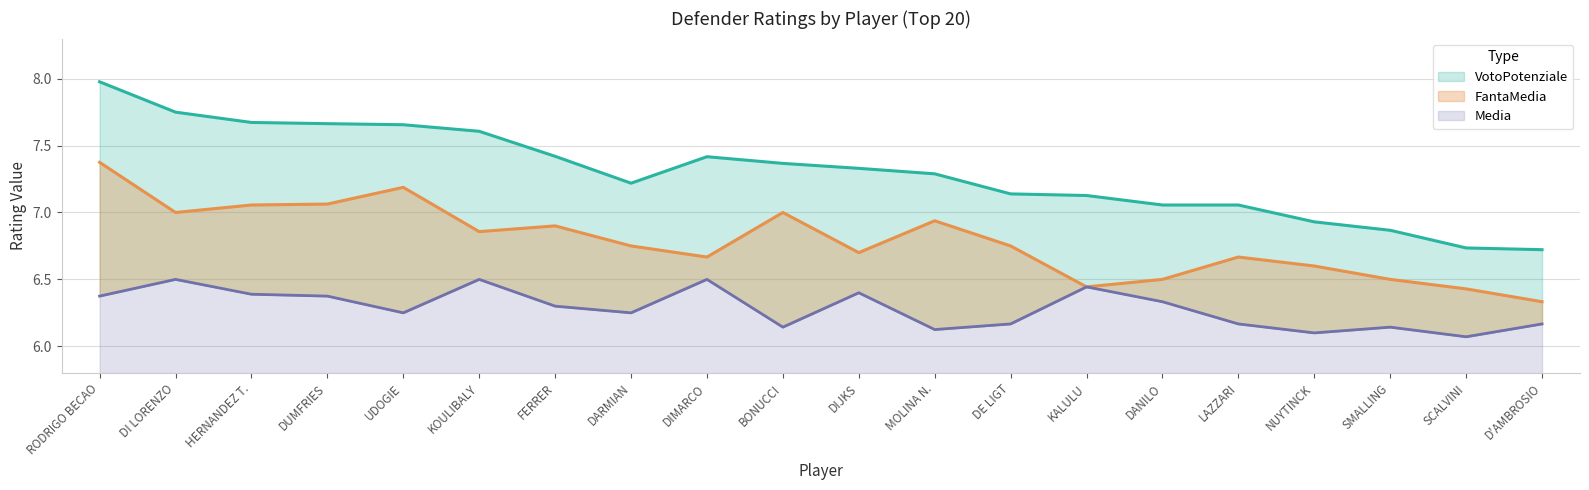

Does the chart display data point markers on the line(s)?

No